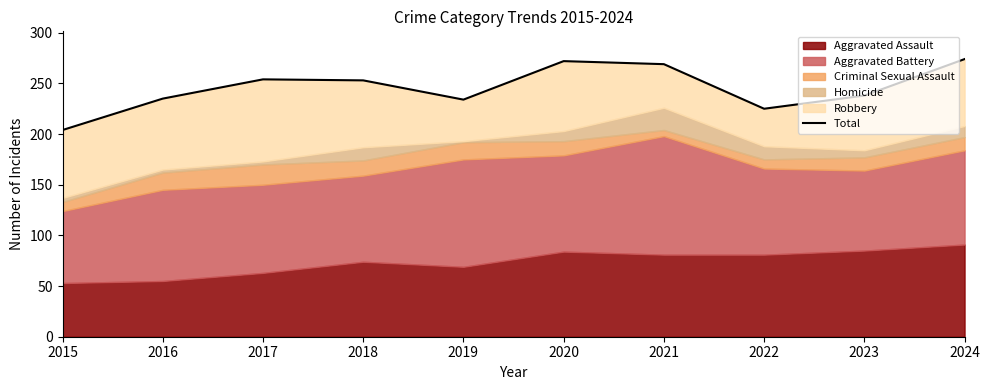

List the labels in order of value, largest first.

2024, 2020, 2021, 2017, 2018, 2023, 2016, 2019, 2022, 2015